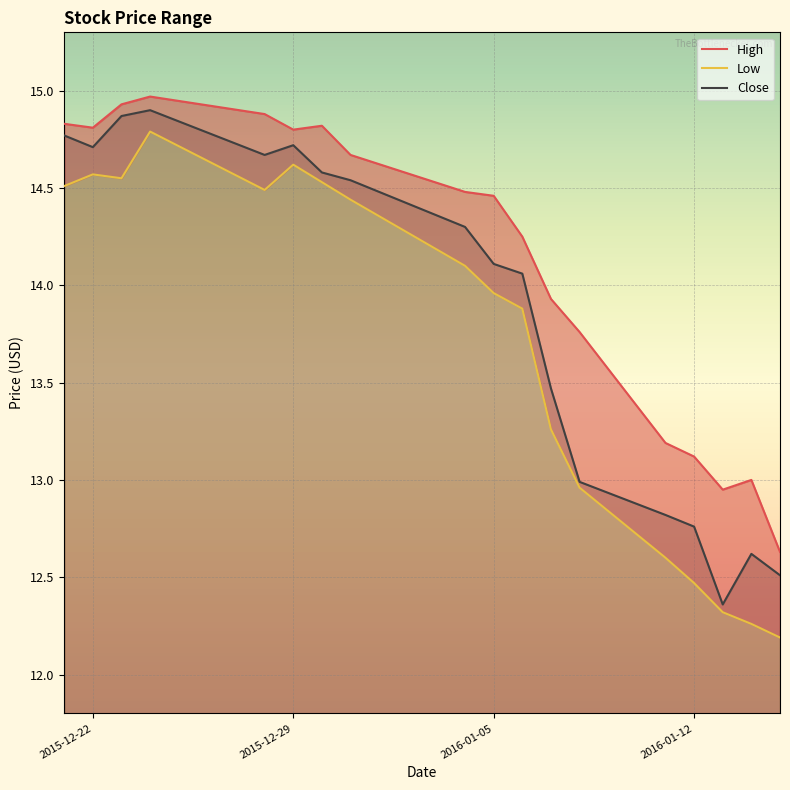

Is it true that Close equals 14.7 at 2015-12-29?

True